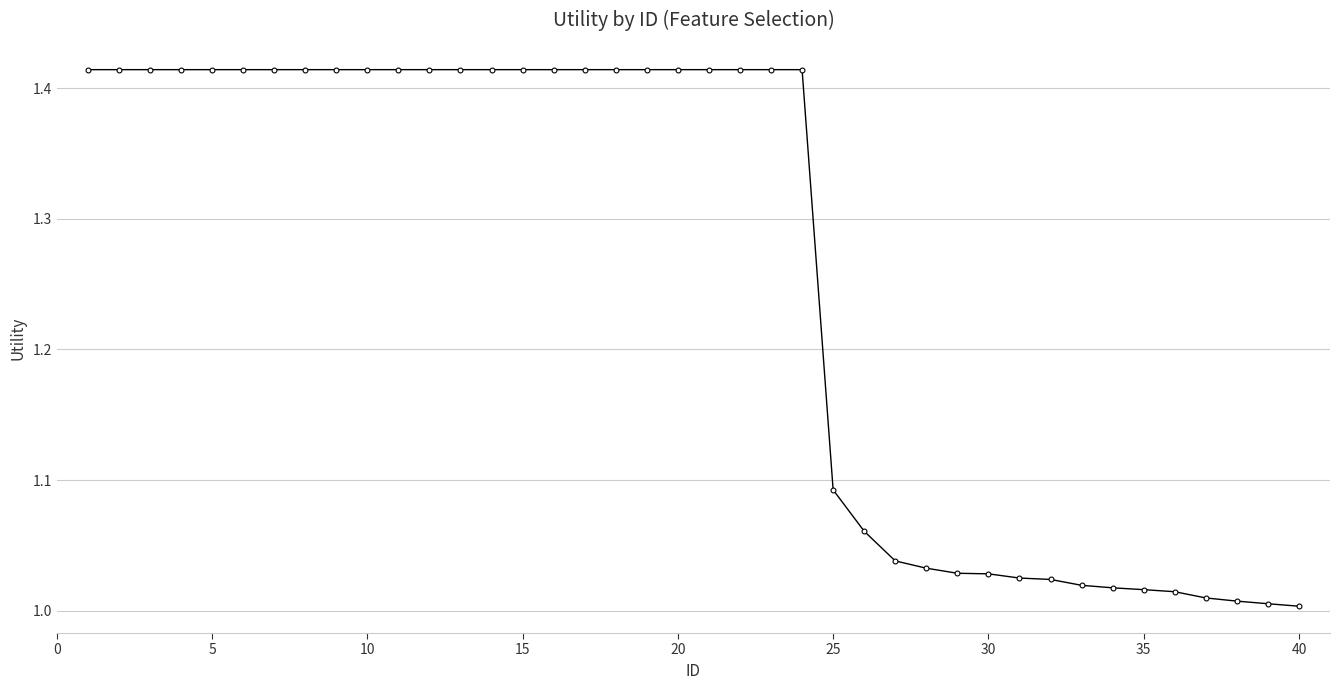

What is the sum of all values?

50.4